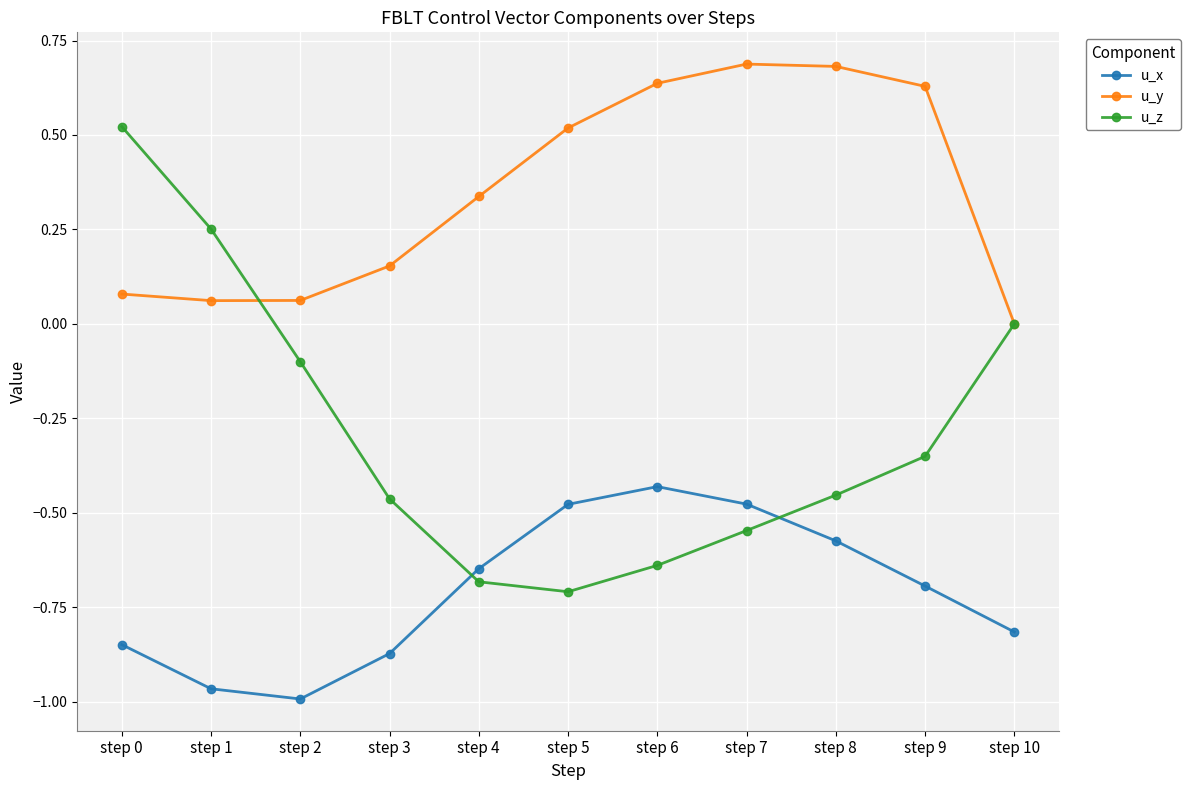

The value of u_x at step 10 is -1.4. True or false?

False